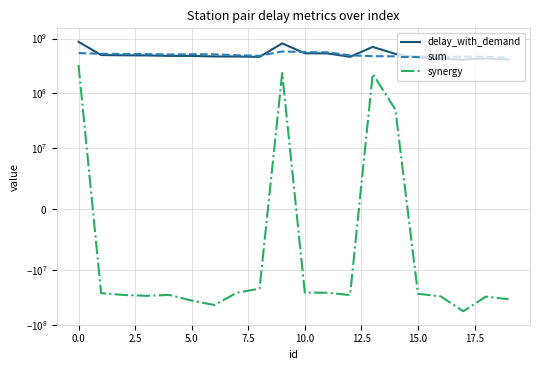

Rank the series at 19 from lowest to highest value.

synergy, delay_with_demand, sum